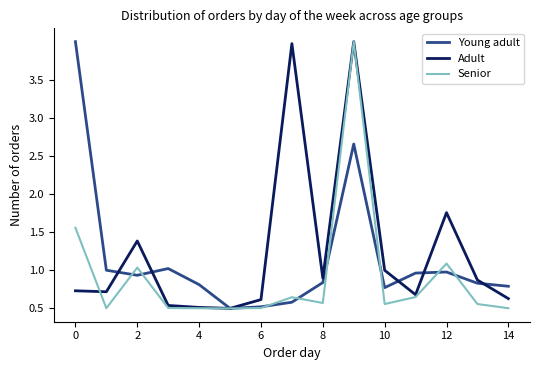

What is the greatest value displayed?

4.0